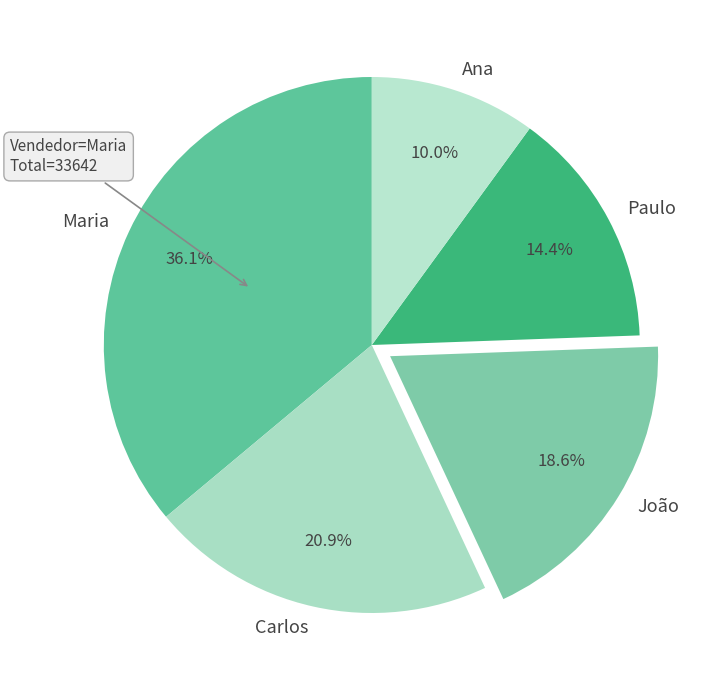

How many slices are in this pie chart?

5